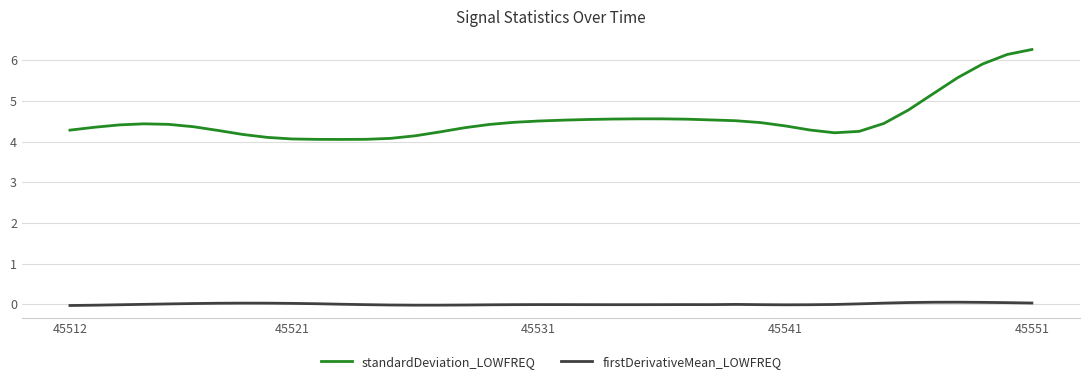

Rank the series by their maximum value, from highest to lowest.

standardDeviation_LOWFREQ, firstDerivativeMean_LOWFREQ